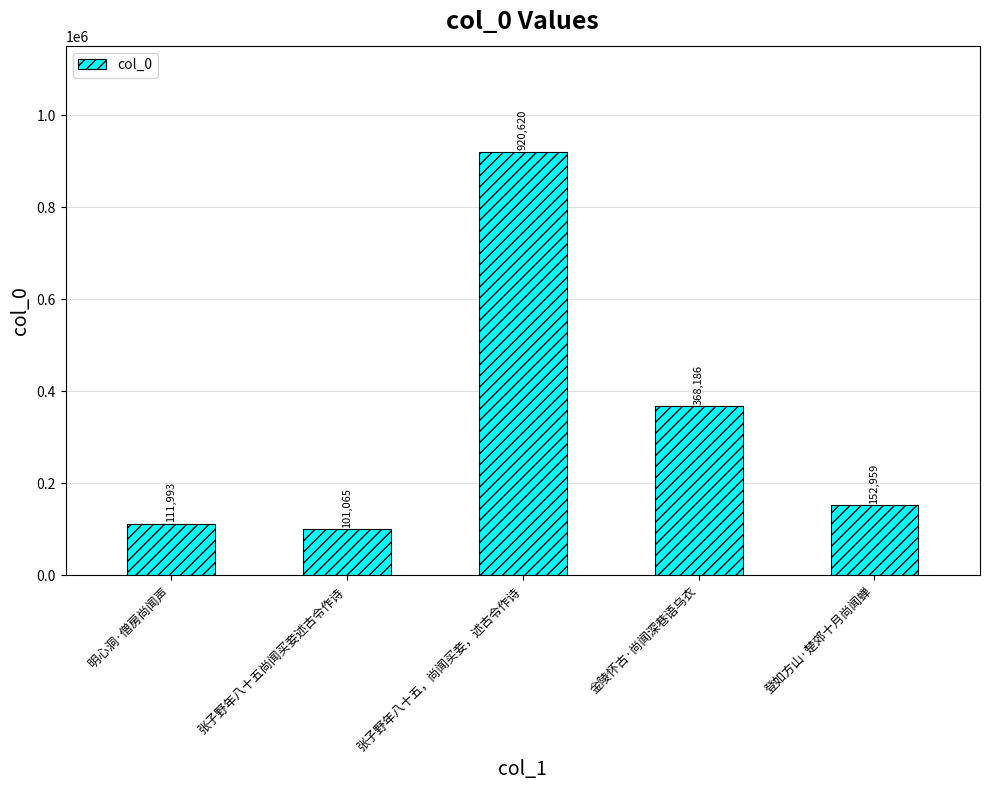

Does the chart contain any negative values?

No